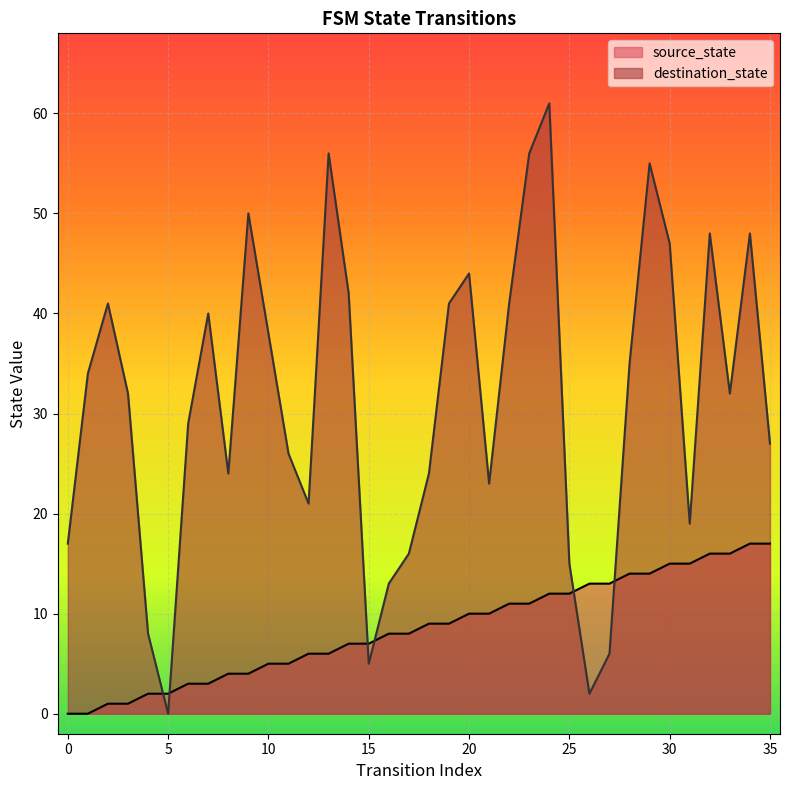

How many values in the destination_state series exceed 32?

17